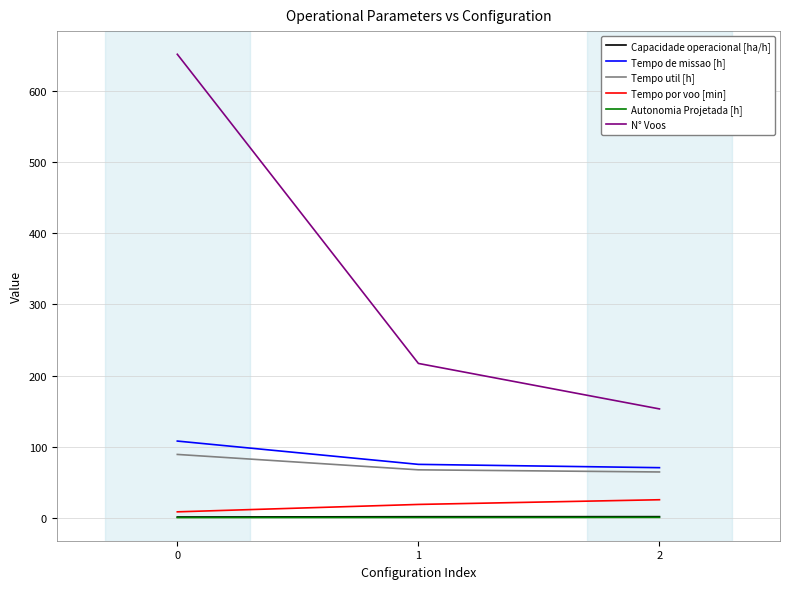

Which series has the largest total across all categories?

N° Voos